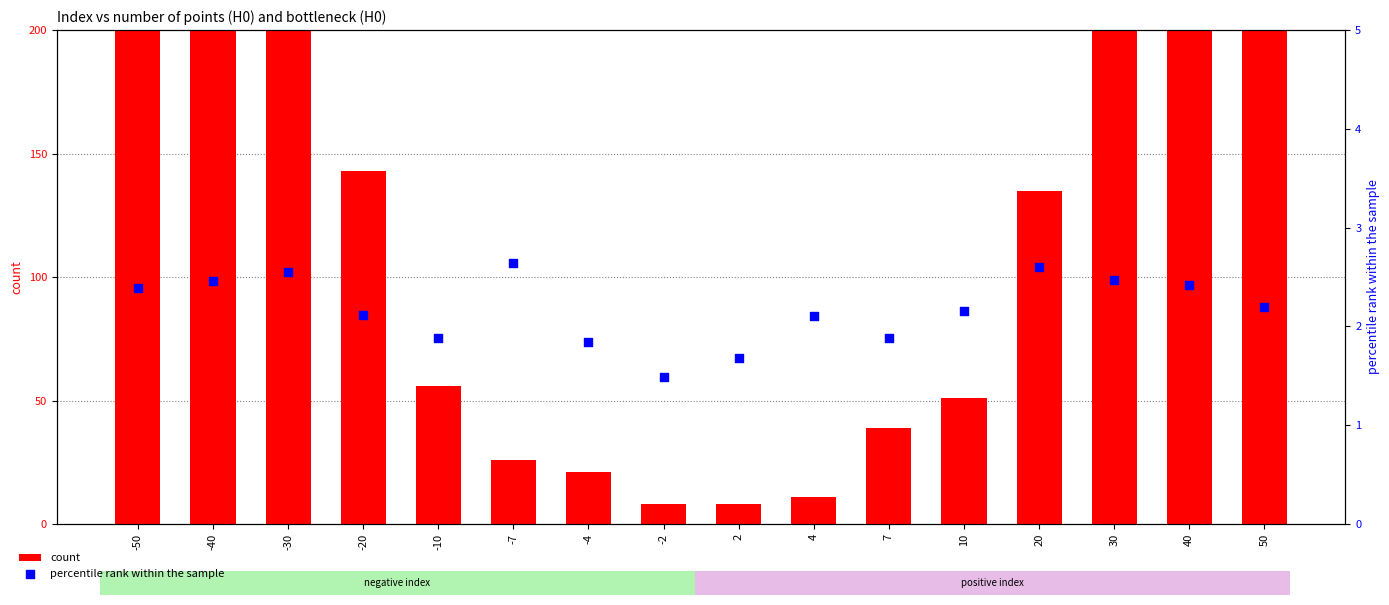

Which series has the largest Y range (max minus min)?

count